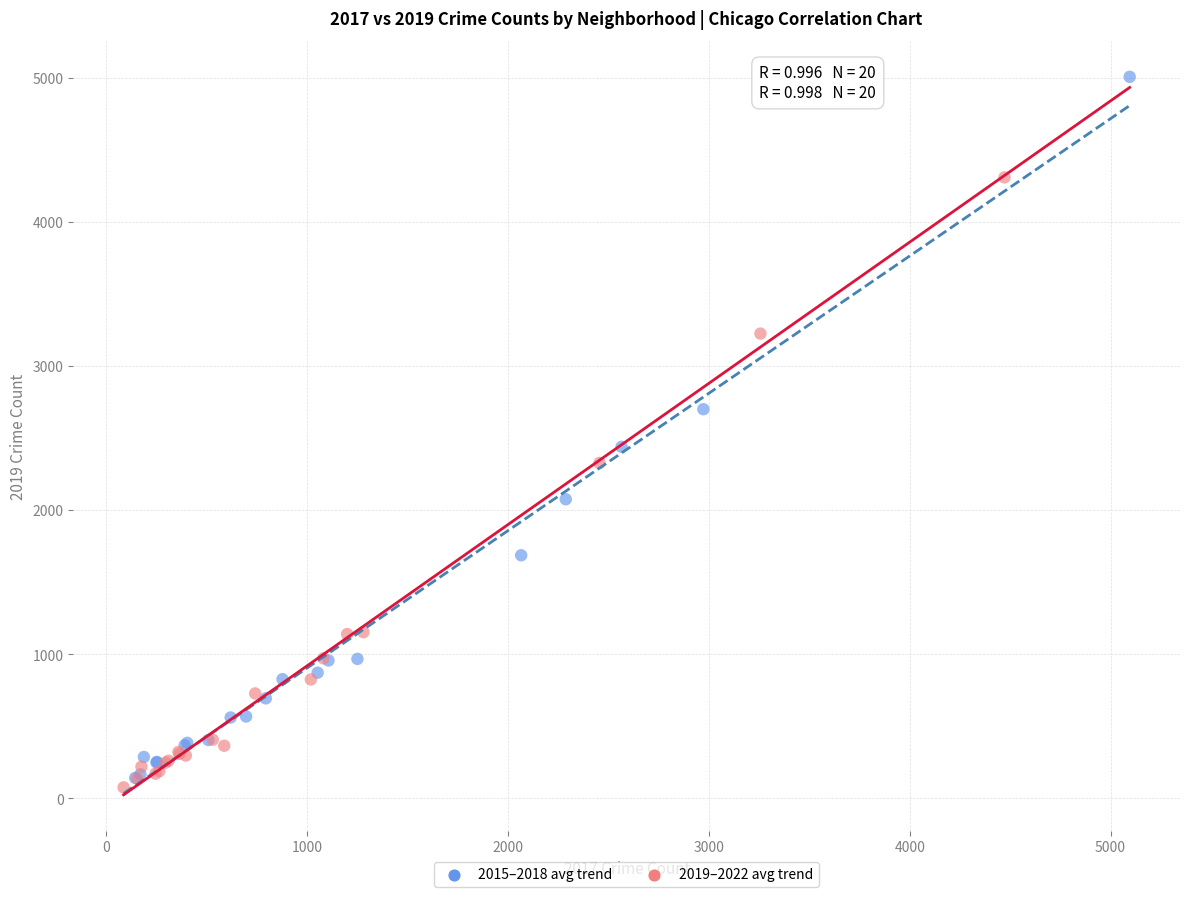

Which series has the largest Y range (max minus min)?

2015–2018 avg trend